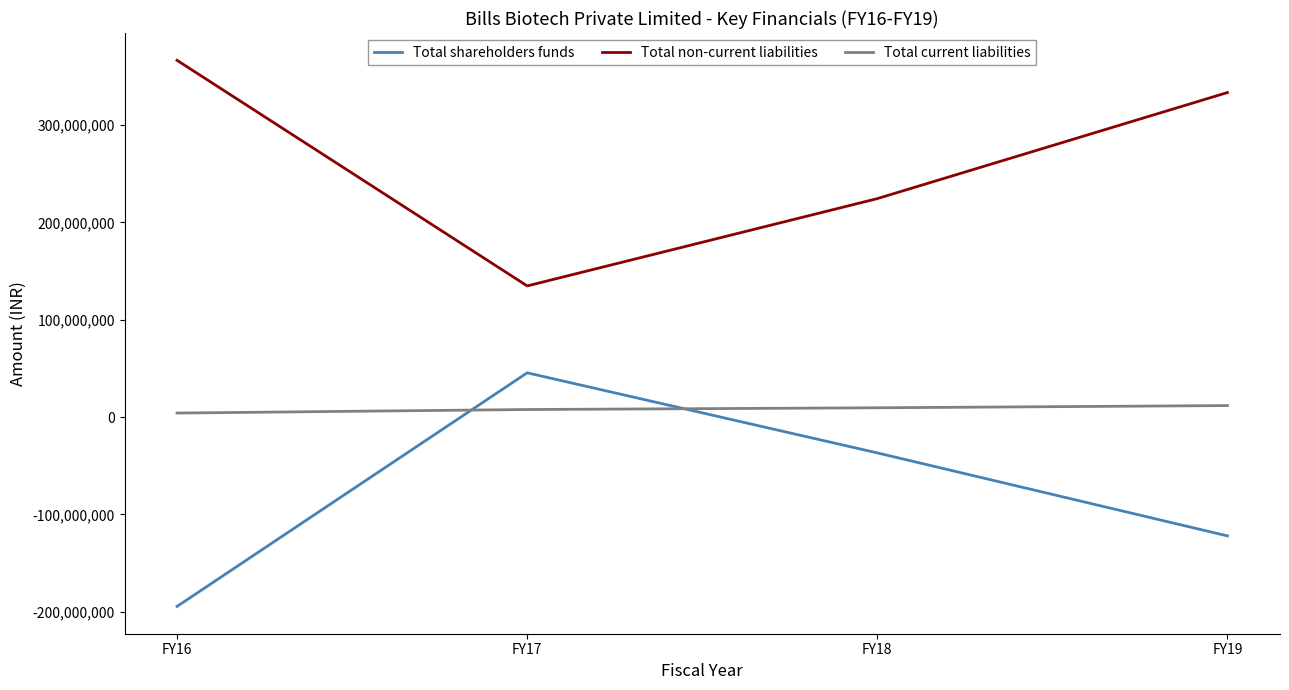

What is the sum of all Total non-current liabilities values?

1059220057